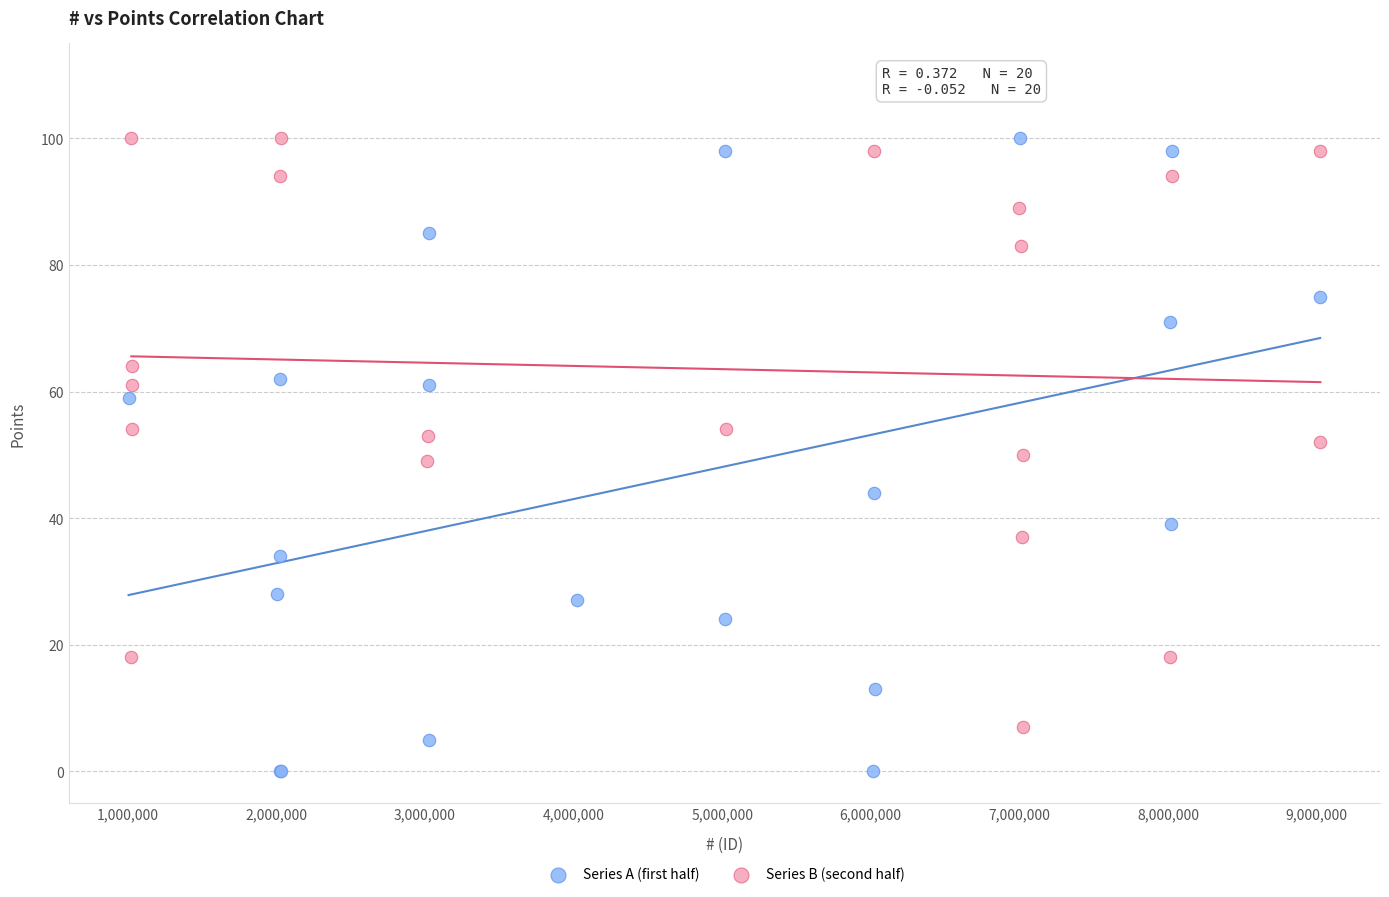

Which series reaches the minimum Y coordinate?

Series A (first half)